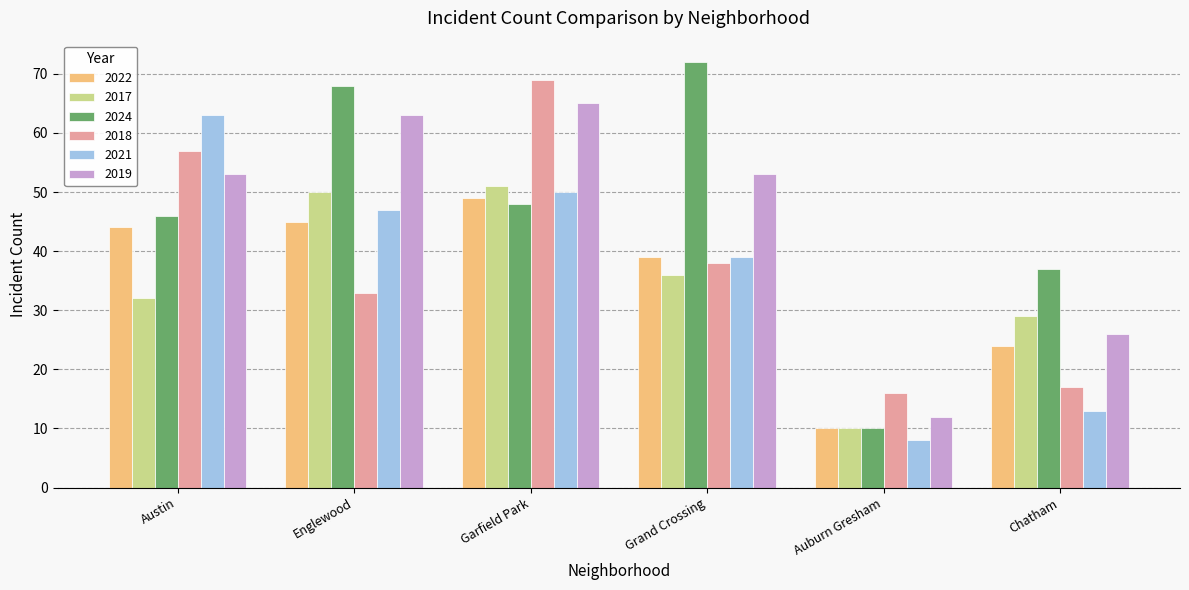

Which category has the lowest value in the 2018 series?

Auburn Gresham